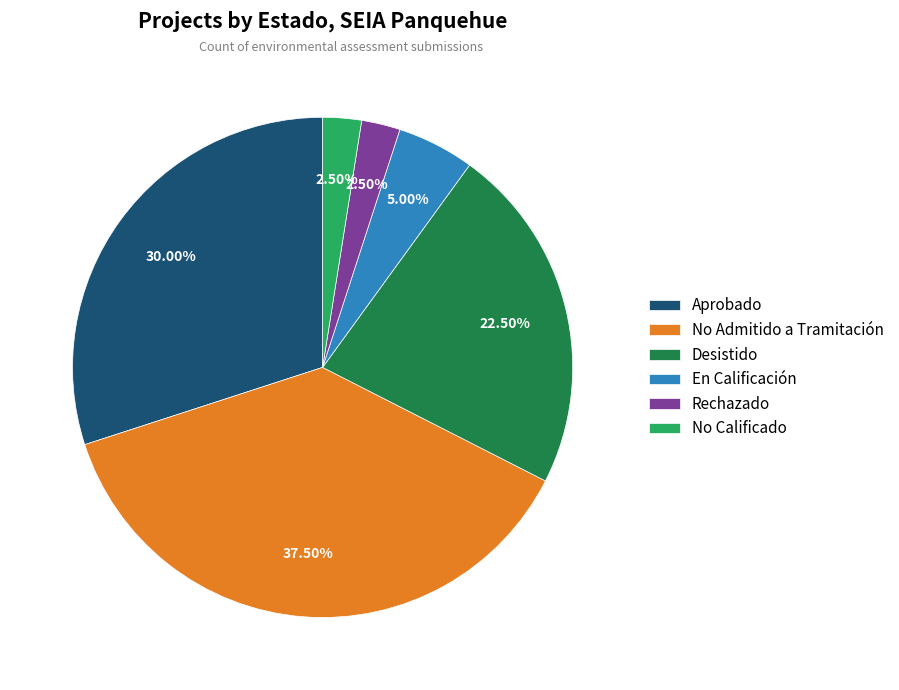

Between Aprobado and Desistido, which is larger?

Aprobado